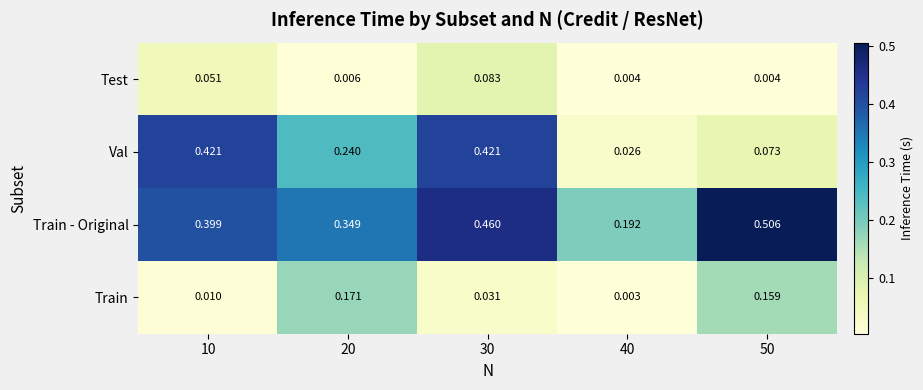

At 10, list the series in order from smallest to largest.

Train, Test, Train - Original, Val